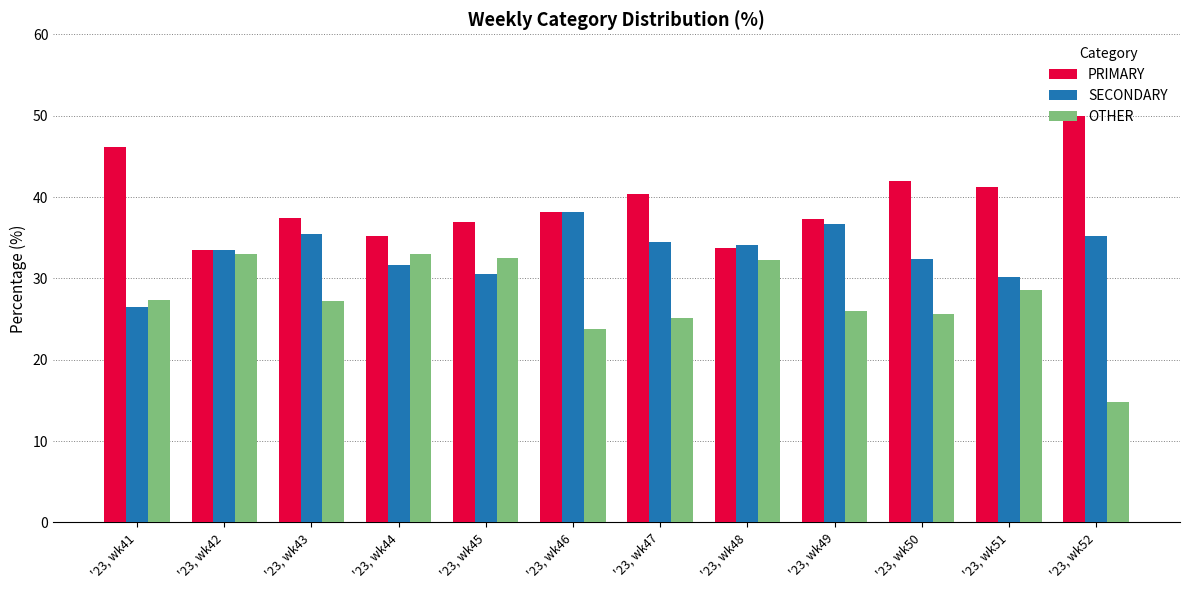

Which label corresponds to the largest value in the chart?

'23, wk52